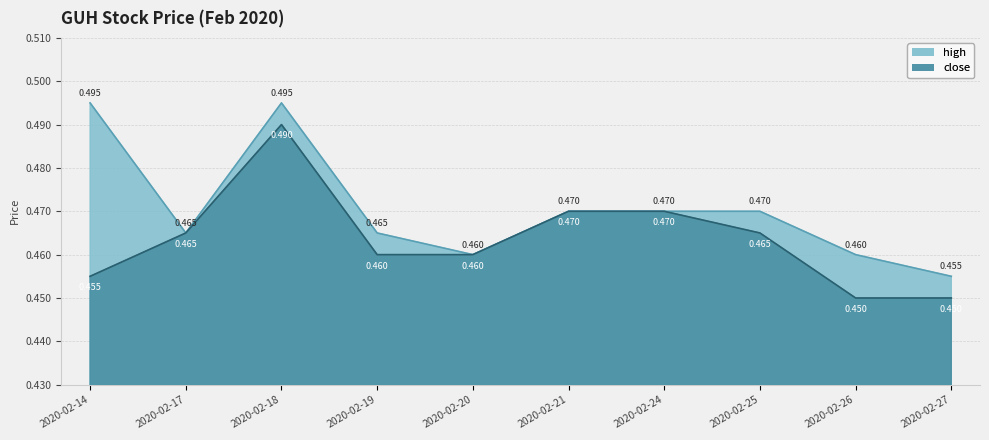

Reading right to left, transcribe all the data shown in this chart.

high: 0.5	0.5	0.5	0.5	0.5	0.5	0.5	0.5	0.5	0.5
close: 0.5	0.5	0.5	0.5	0.5	0.5	0.5	0.5	0.5	0.5